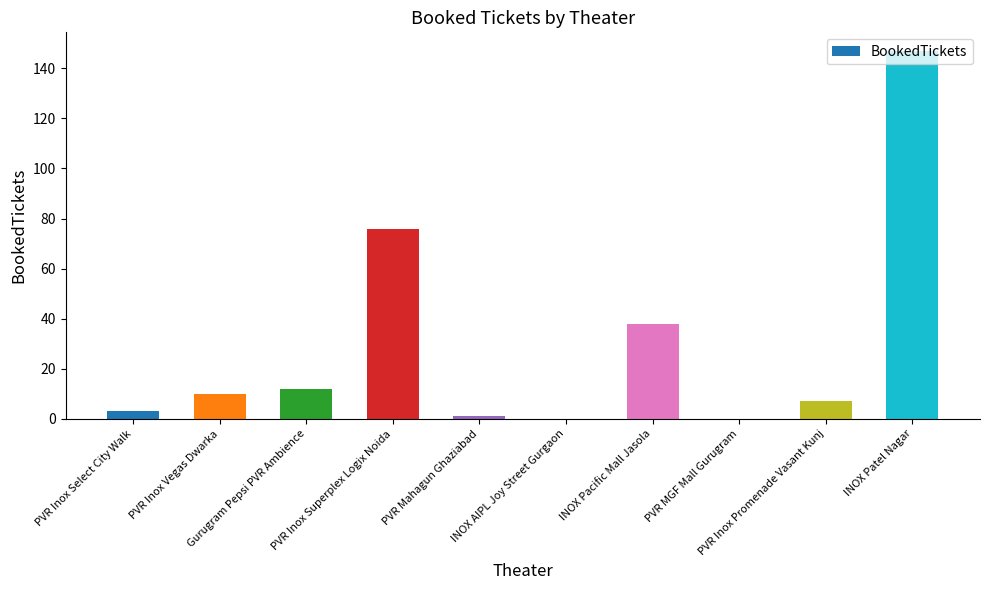

Reading left to right, list all the values displayed in this chart.

PVR Inox Select City Walk=3	PVR Inox Vegas Dwarka=10	Gurugram Pepsi PVR Ambience=12	PVR Inox Superplex Logix Noida=76	PVR Mahagun Ghaziabad=1	INOX AIPL Joy Street Gurgaon=0	INOX Pacific Mall Jasola=38	PVR MGF Mall Gurugram=0	PVR Inox Promenade Vasant Kunj=7	INOX Patel Nagar=147